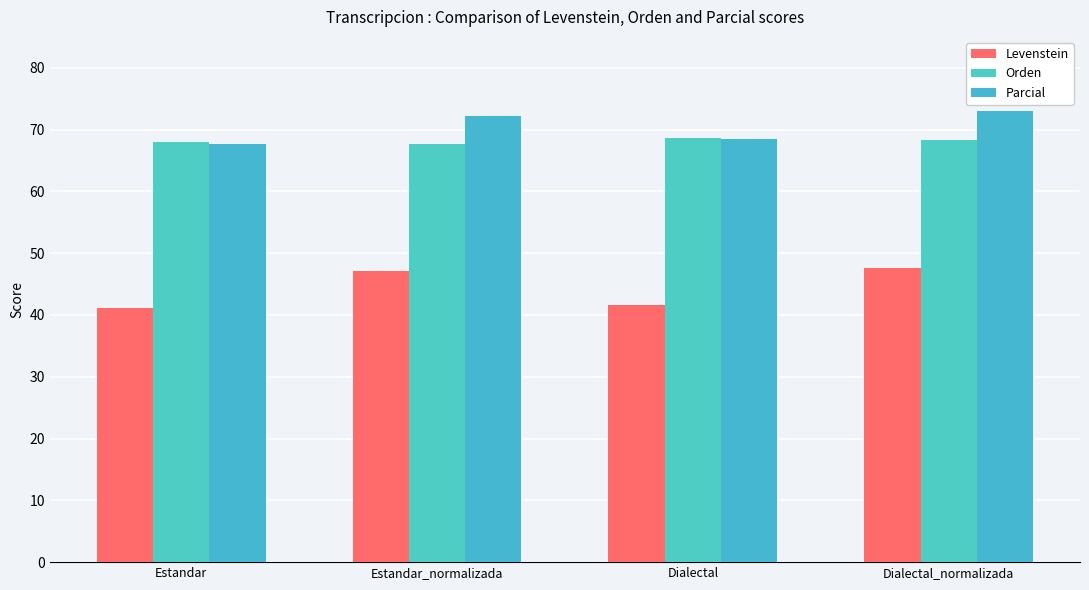

Between Estandar_normalizada and Dialectal, which is larger?

Estandar_normalizada